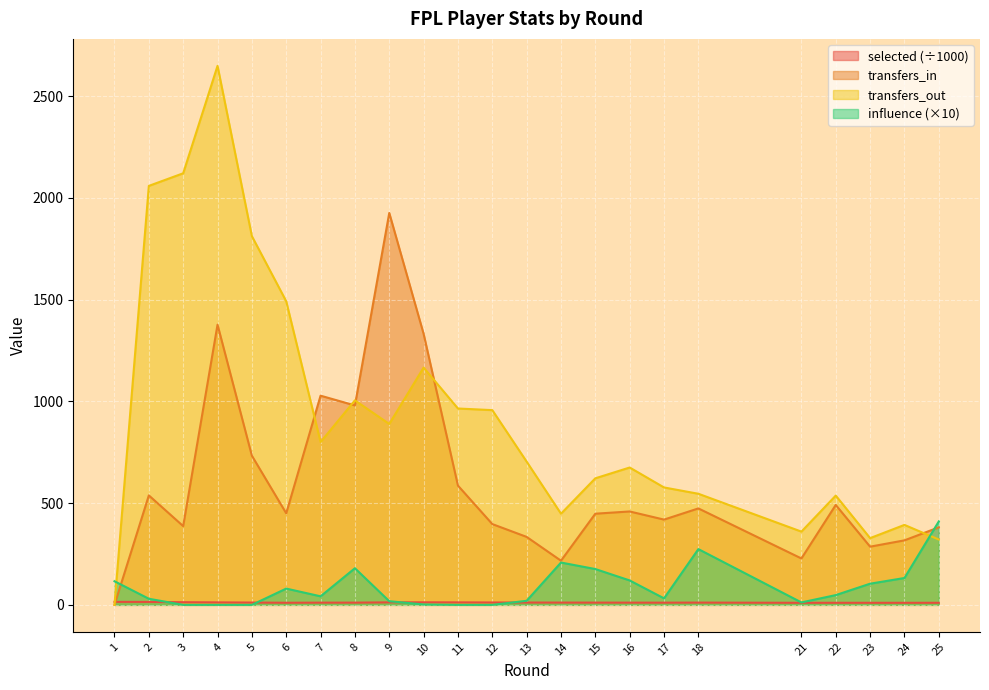

How many lines are shown in the chart?

4